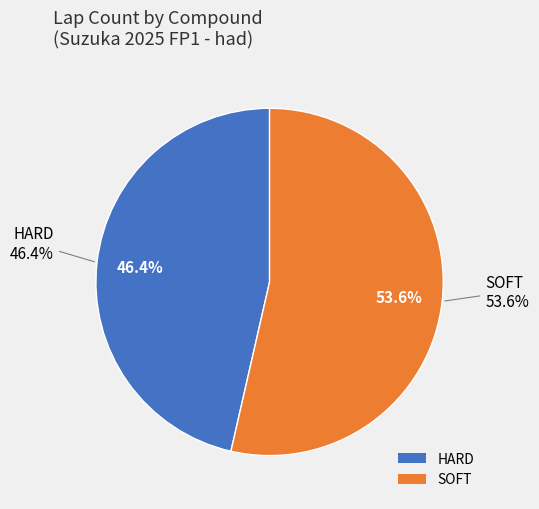

The HARD slice represents 52% of the pie. True or false?

False